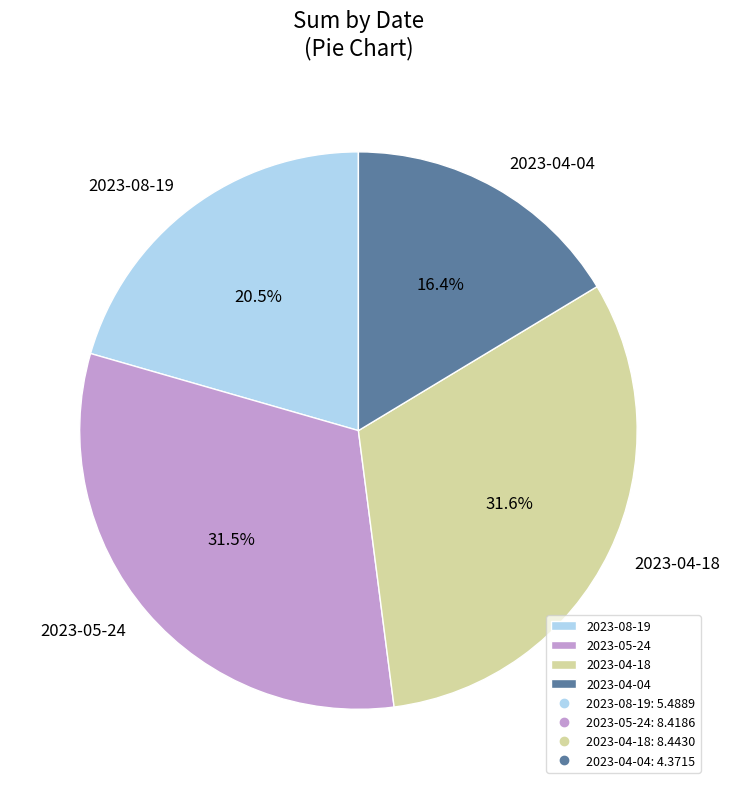

How much of the chart is everything except 2023-04-04?

83.6%